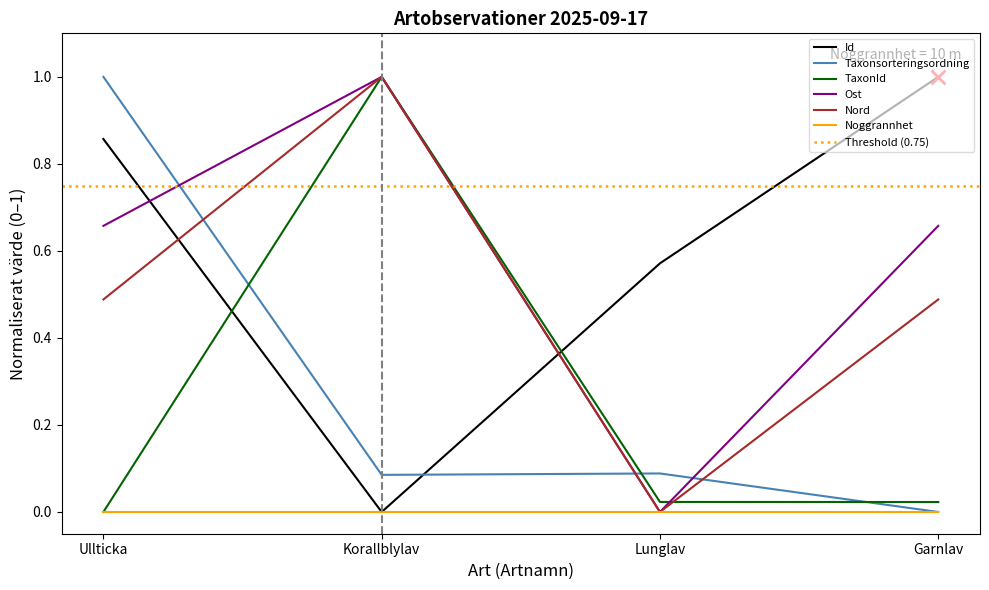

What is the sum of the Id values at Ullticka and Lunglav?

1.4